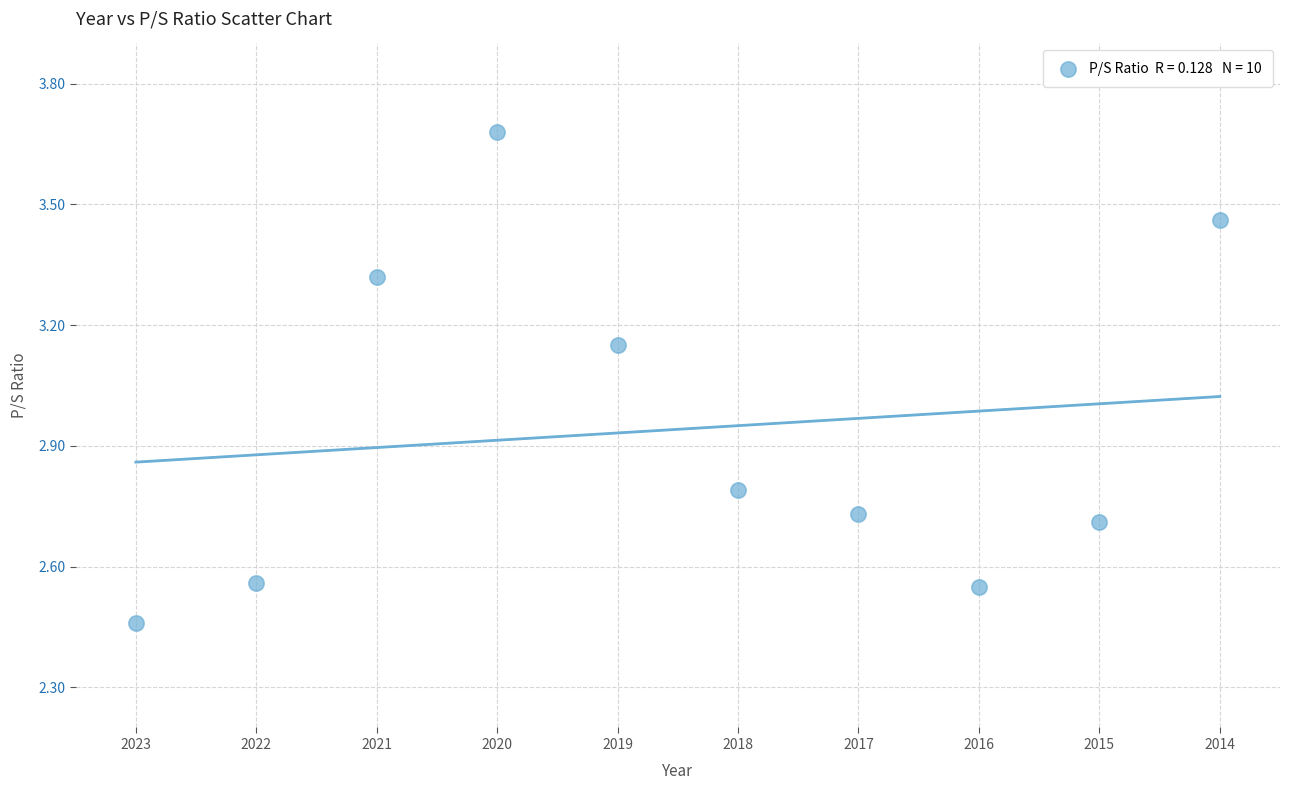

What is the range of Y values (max minus min)?

1.2